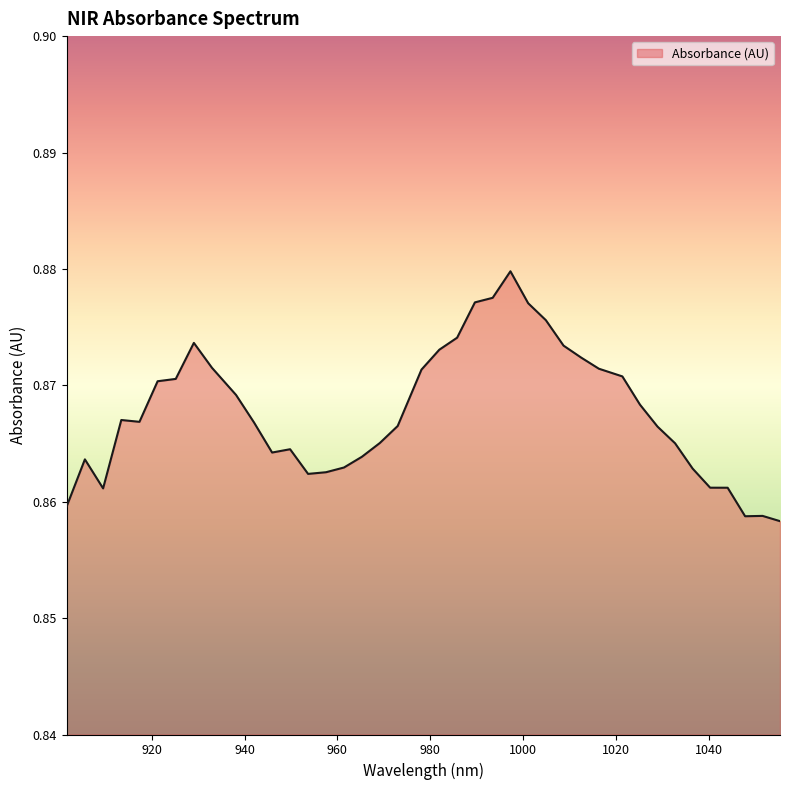

What position from the right is 942.051321?

30